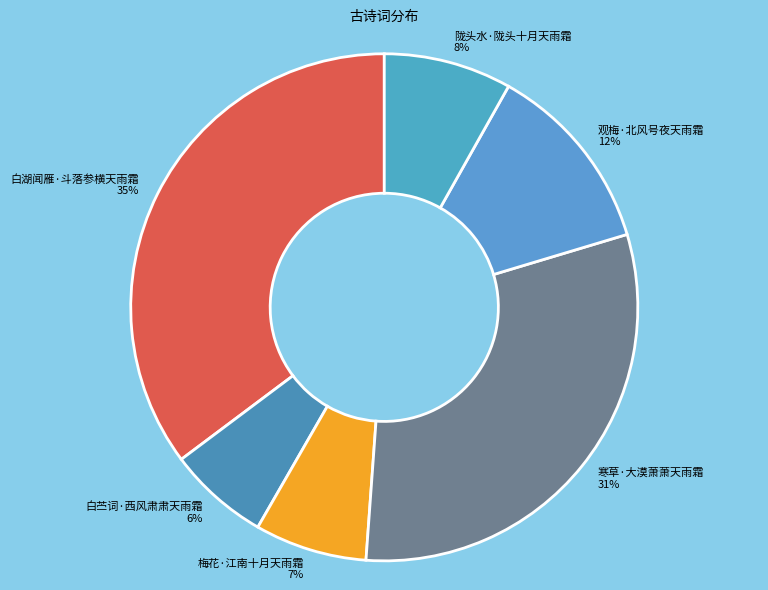

Approximately how many times larger is the value at 白苎词·西风肃肃天雨霜 6% compared to 陇头水·陇头十月天雨霜 8%?

0.8